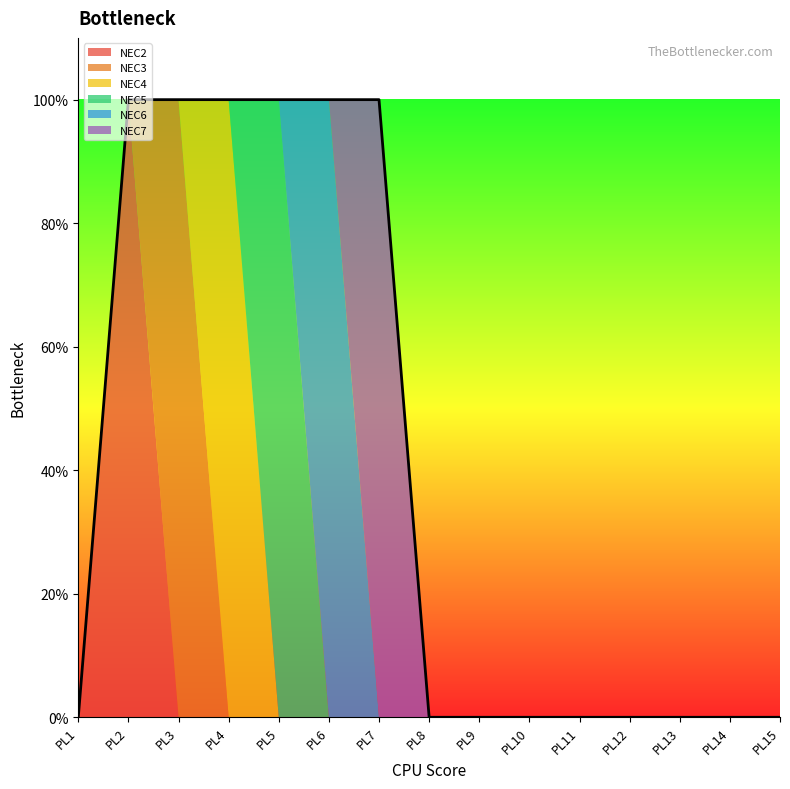

How many series are shown in this chart?

6